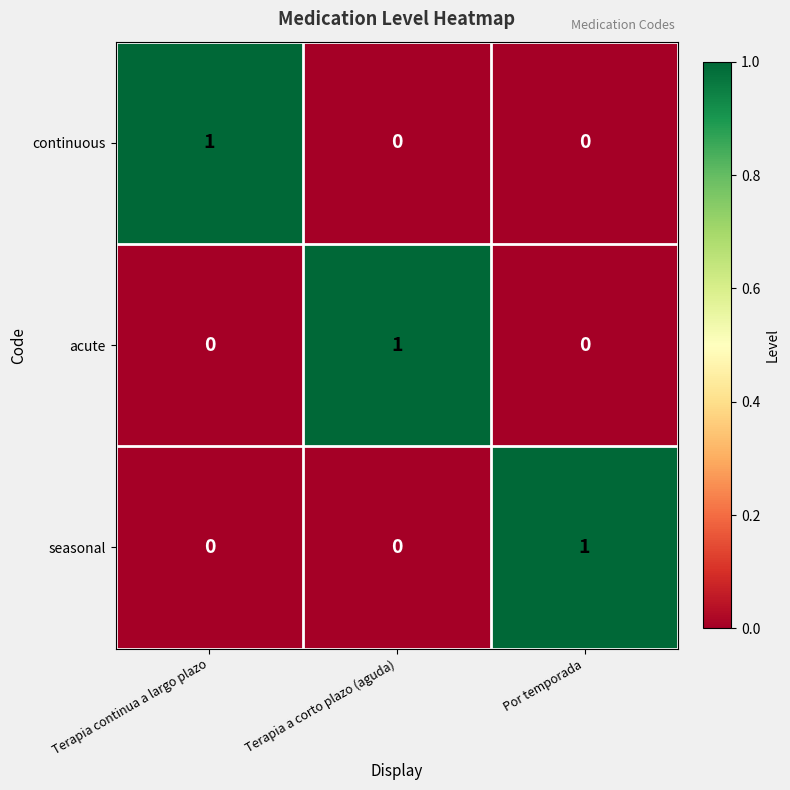

Reading left to right, extract all data points from this chart.

continuous: Terapia continua a largo plazo=1	Terapia a corto plazo (aguda)=0	Por temporada=0
acute: Terapia continua a largo plazo=0	Terapia a corto plazo (aguda)=1	Por temporada=0
seasonal: Terapia continua a largo plazo=0	Terapia a corto plazo (aguda)=0	Por temporada=1